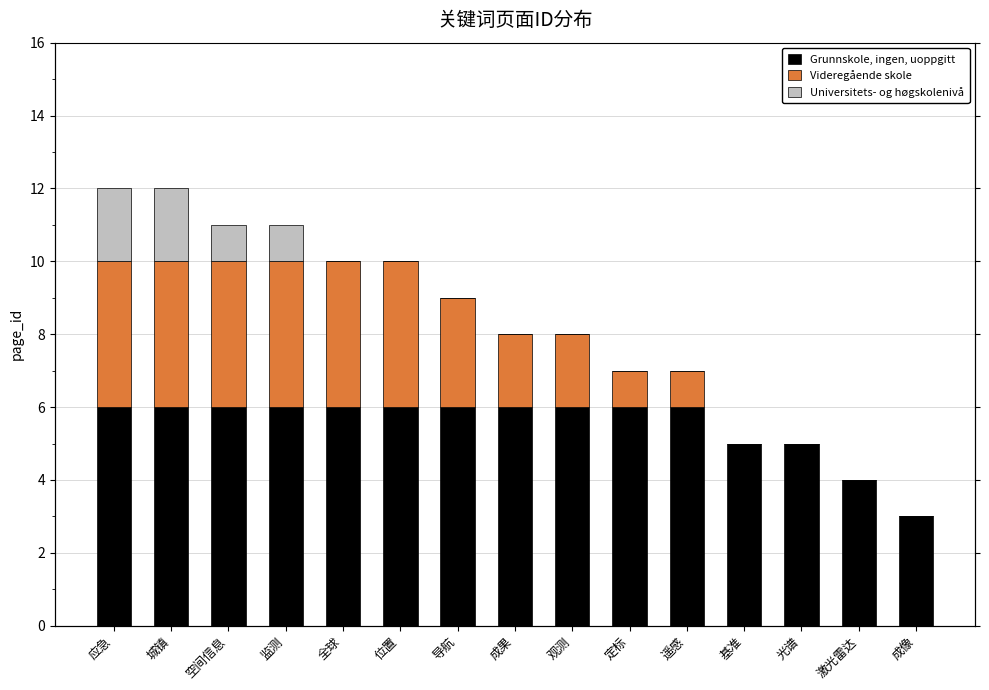

What is the maximum value for Grunnskole, ingen, uoppgitt?

6